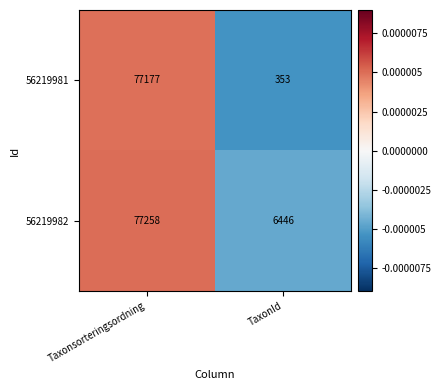

Count the number of data series in this chart.

2